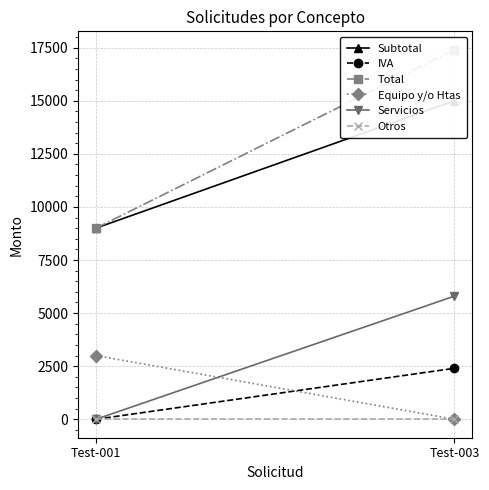

Reading left to right, what are all the values shown in this chart?

Subtotal: Test-001=9000	Test-003=15000
IVA: Test-001=0	Test-003=2400
Total: Test-001=9000	Test-003=17400
Equipo y/o Htas: Test-001=3000	Test-003=0
Servicios: Test-001=0	Test-003=5800
Otros: Test-001=0	Test-003=0